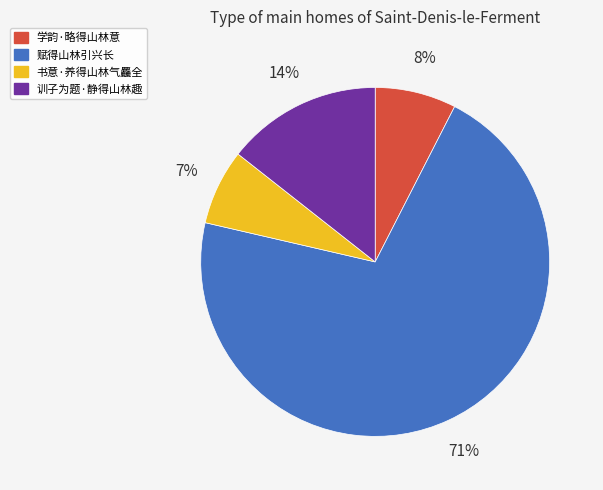

To the nearest percent, what portion does 书意·养得山林气麤全 represent?

7%